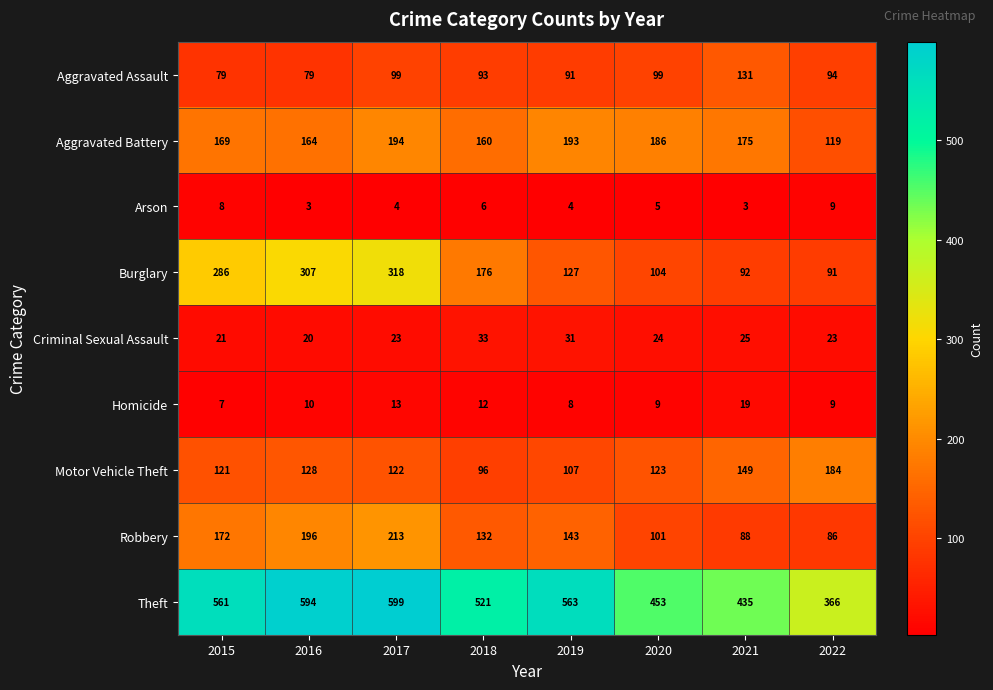

How many series are shown in this chart?

9